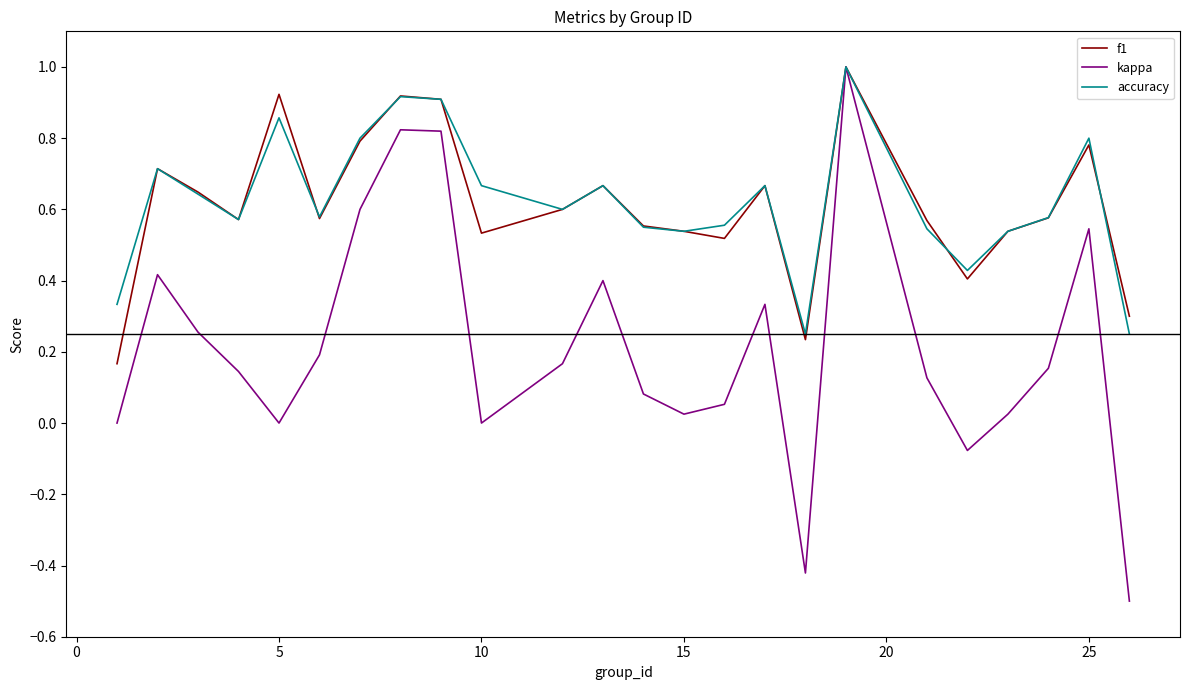

What is the greatest value displayed?

1.0